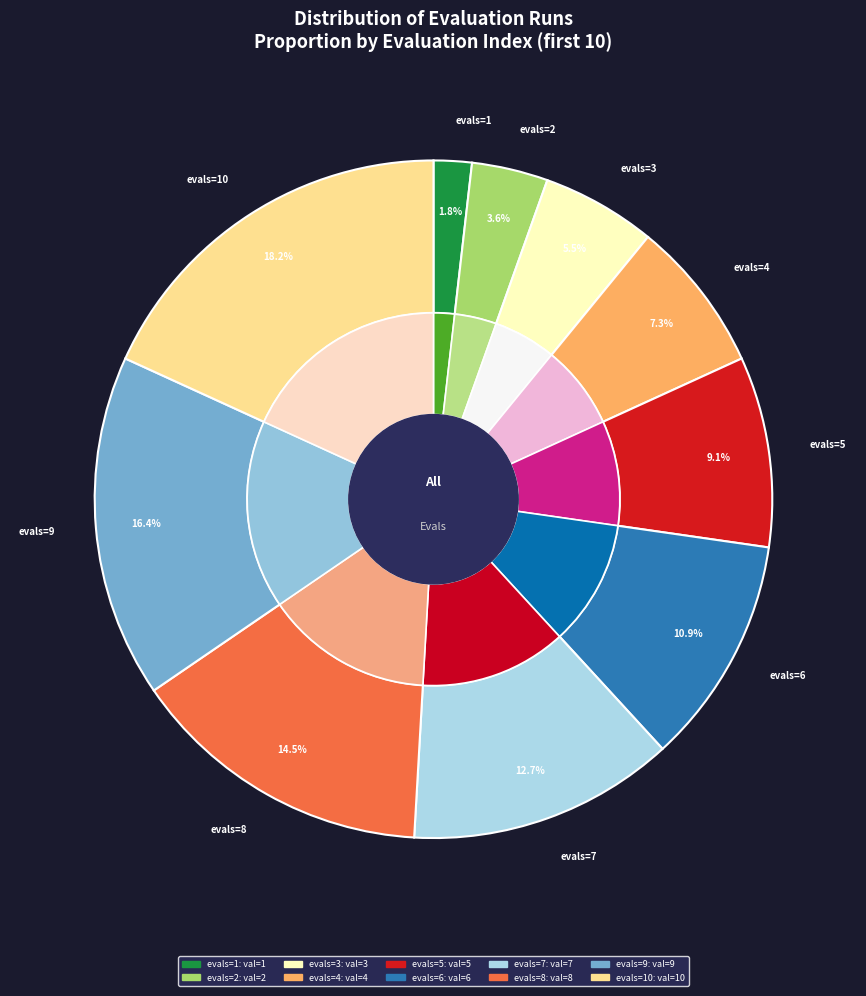

To the nearest percent, what is the average slice percentage?

10%